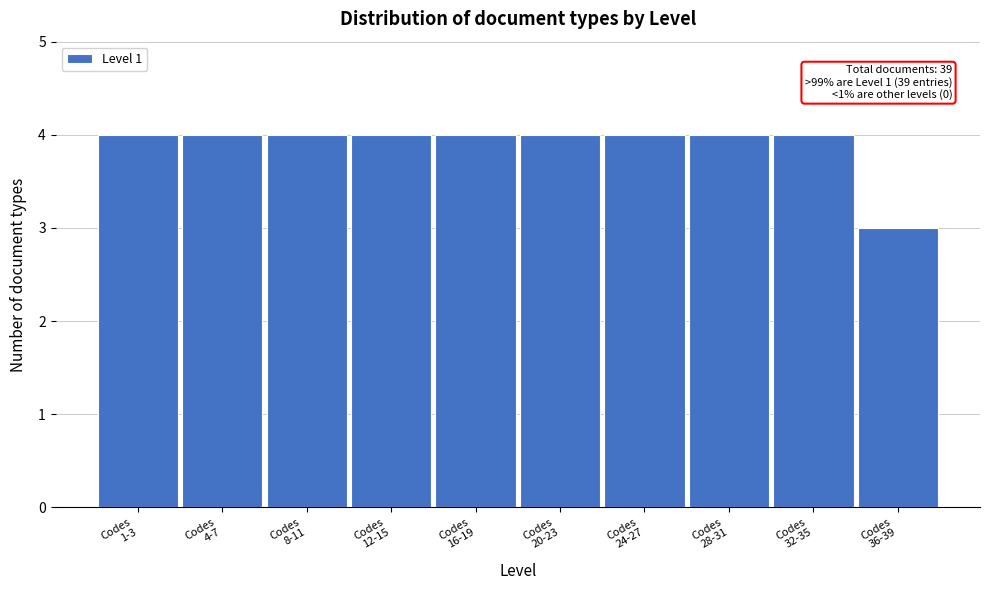

Reading left to right, extract all data points from this chart.

4	4	4	4	4	4	4	4	4	3